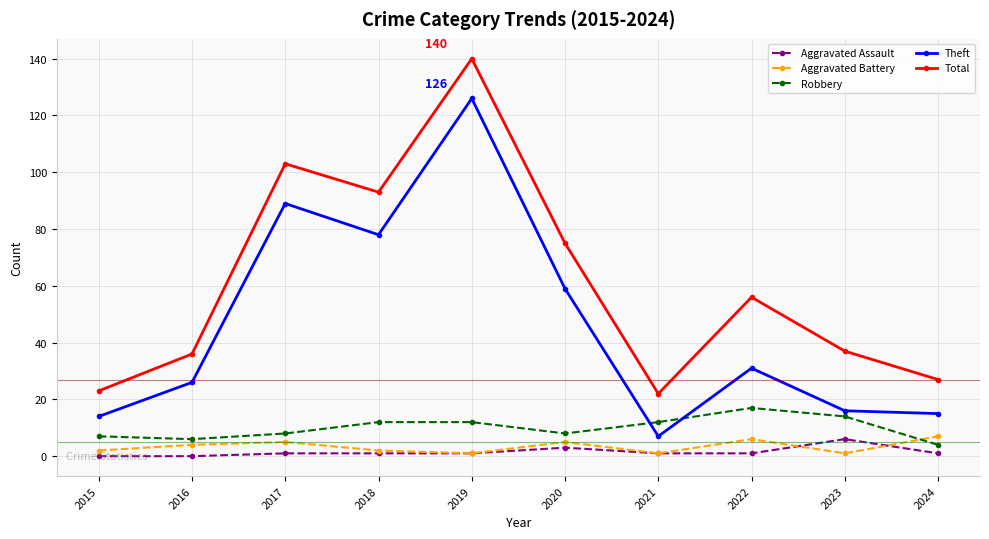

True or false: Total has a value of 32 at 2018.

False